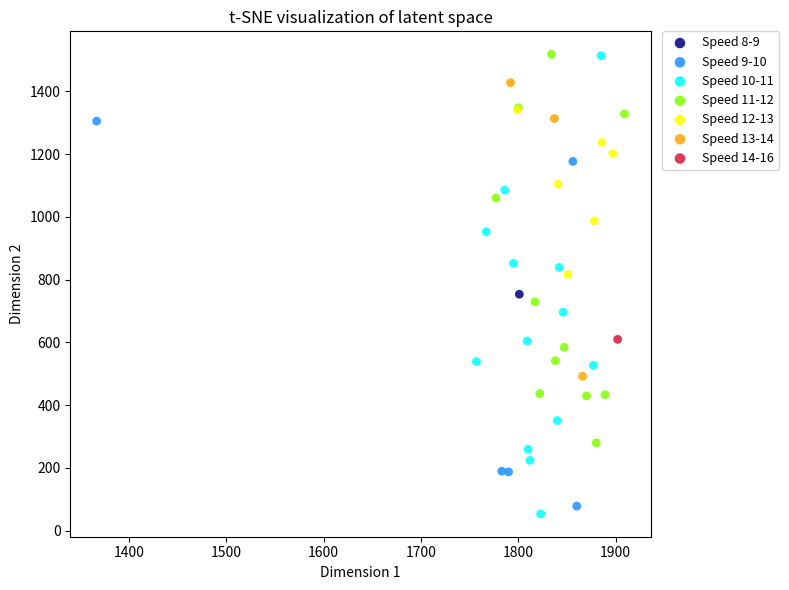

Which series reaches the minimum Y coordinate?

Speed 10-11